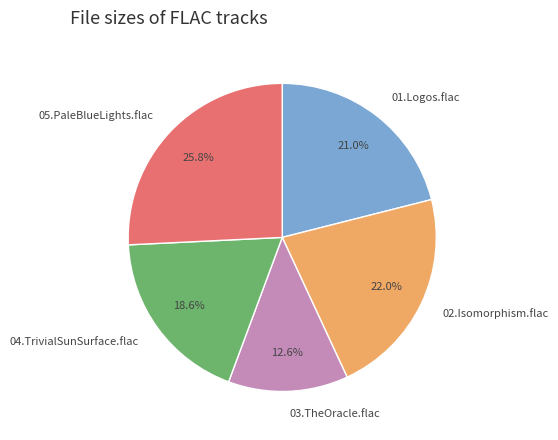

Approximately how many times larger is the value at 05.PaleBlueLights.flac compared to 04.TrivialSunSurface.flac?

1.4